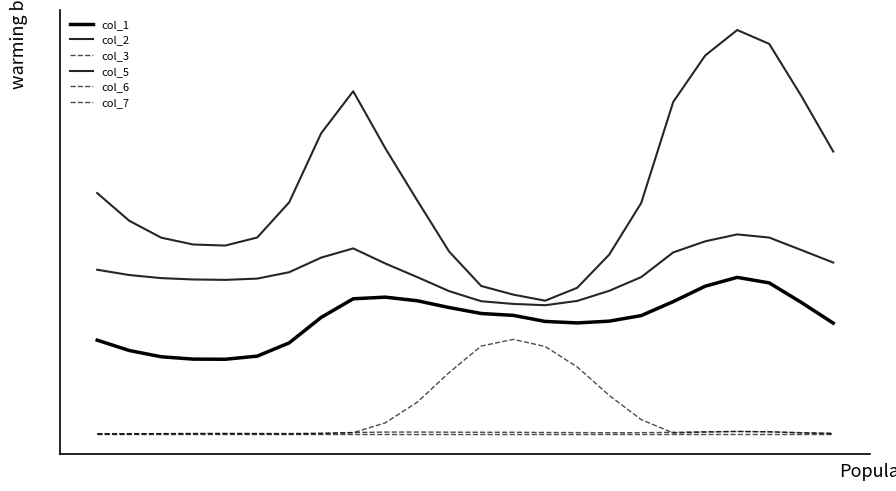

Reading right to left, extract all data points from this chart.

col_1: 23=0.2	22=0.2	21=0.3	20=0.3	19=0.3	18=0.2	17=0.2	16=0.2	15=0.2	14=0.2	13=0.2	12=0.2	11=0.2	10=0.2	9=0.3	8=0.3	7=0.2	6=0.2	5=0.1	4=0.1	3=0.1	2=0.1	1=0.2	0=0.2
col_2: 23=0.5	22=0.6	21=0.7	20=0.8	19=0.7	18=0.6	17=0.4	16=0.3	15=0.3	14=0.2	13=0.3	12=0.3	11=0.3	10=0.4	9=0.5	8=0.6	7=0.6	6=0.4	5=0.4	4=0.3	3=0.4	2=0.4	1=0.4	0=0.4
col_3: 23=0.0	22=0.0	21=0.0	20=0.0	19=0.0	18=0.0	17=0.0	16=0.0	15=0.0	14=0.0	13=0.0	12=0.0	11=0.0	10=0.0	9=0.0	8=0.0	7=0.0	6=0.0	5=0.0	4=0.0	3=0.0	2=0.0	1=0.0	0=0.0
col_5: 23=0.3	22=0.3	21=0.4	20=0.4	19=0.4	18=0.3	17=0.3	16=0.3	15=0.2	14=0.2	13=0.2	12=0.2	11=0.3	10=0.3	9=0.3	8=0.3	7=0.3	6=0.3	5=0.3	4=0.3	3=0.3	2=0.3	1=0.3	0=0.3
col_6: 23=0.0	22=0.0	21=0.0	20=0.0	19=0.0	18=0.0	17=0.0	16=0.1	15=0.1	14=0.2	13=0.2	12=0.2	11=0.1	10=0.1	9=0.0	8=0.0	7=0.0	6=0.0	5=0.0	4=0.0	3=0.0	2=0.0	1=0.0	0=0.0
col_7: 23=0.0	22=0.0	21=0.0	20=0.0	19=0.0	18=0.0	17=0.0	16=0.0	15=0.0	14=0.0	13=0.0	12=0.0	11=0.0	10=0.0	9=0.0	8=0.0	7=0.0	6=0.0	5=0.0	4=0.0	3=0.0	2=0.0	1=0.0	0=0.0